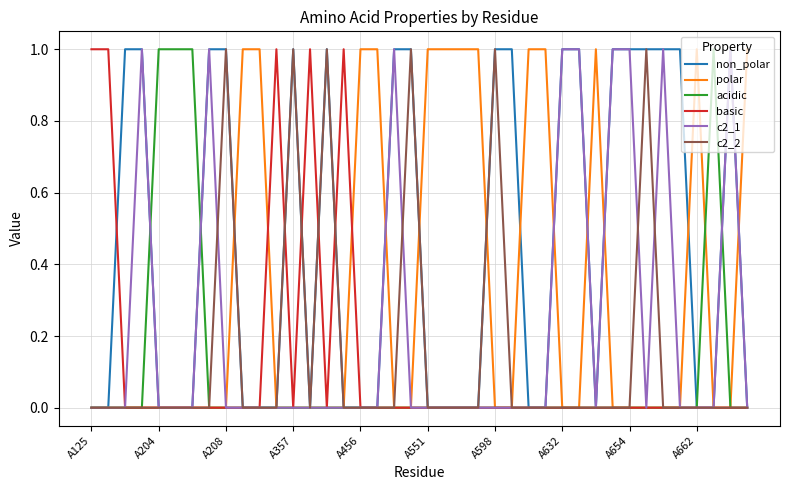

Is this an area chart (filled region under the line)?

No